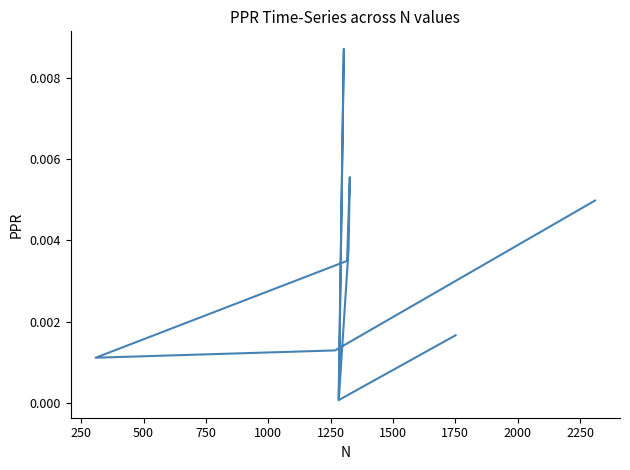

Between 1250 and 250, which is larger?

1250